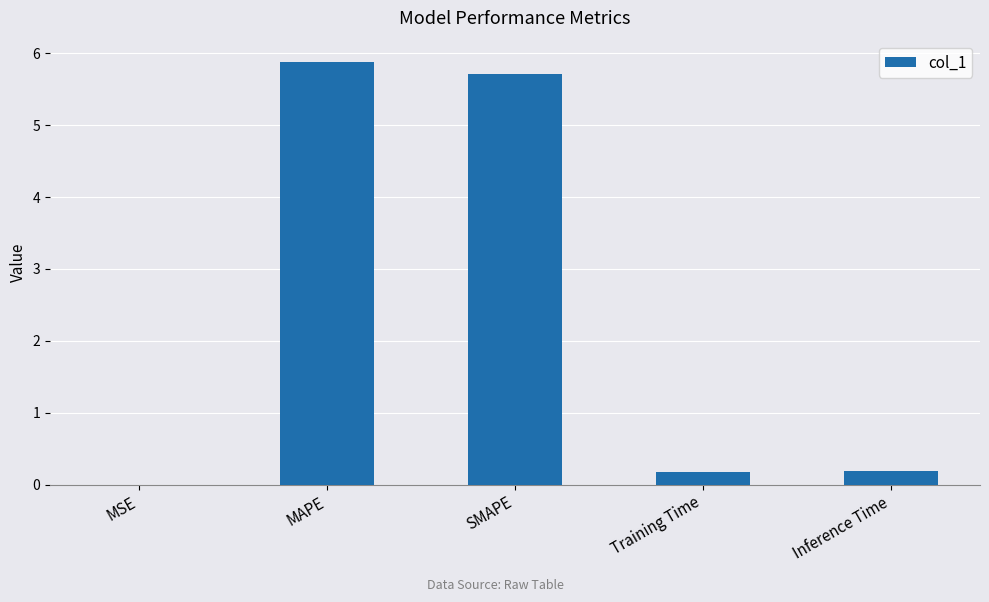

Between MSE and MAPE, which is larger?

MAPE